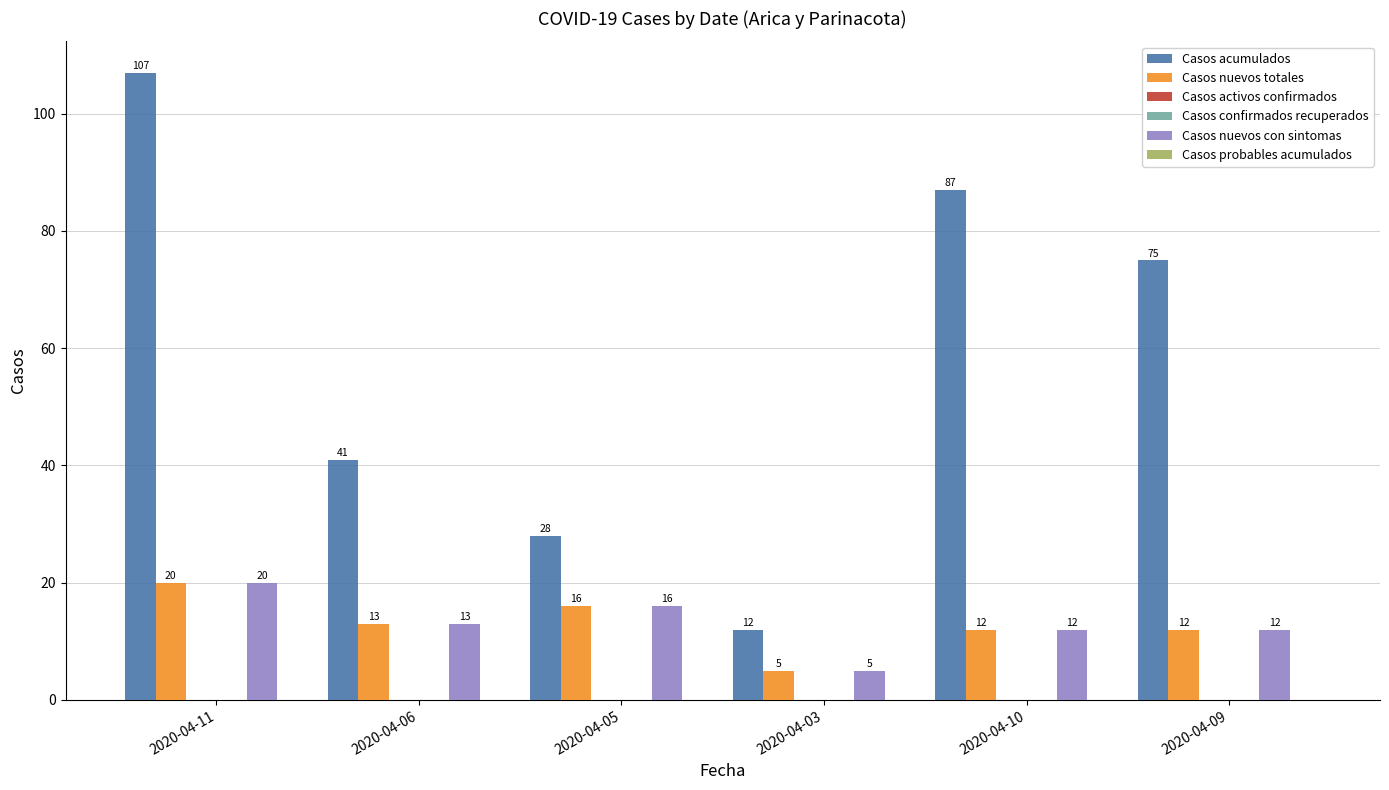

The value of Casos nuevos totales at 2020-04-10 is 20. True or false?

False